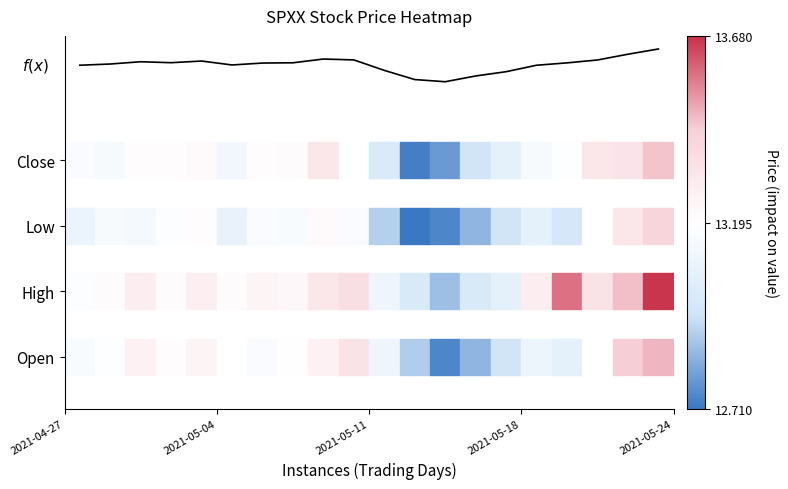

Does the chart display data point markers on the line(s)?

No